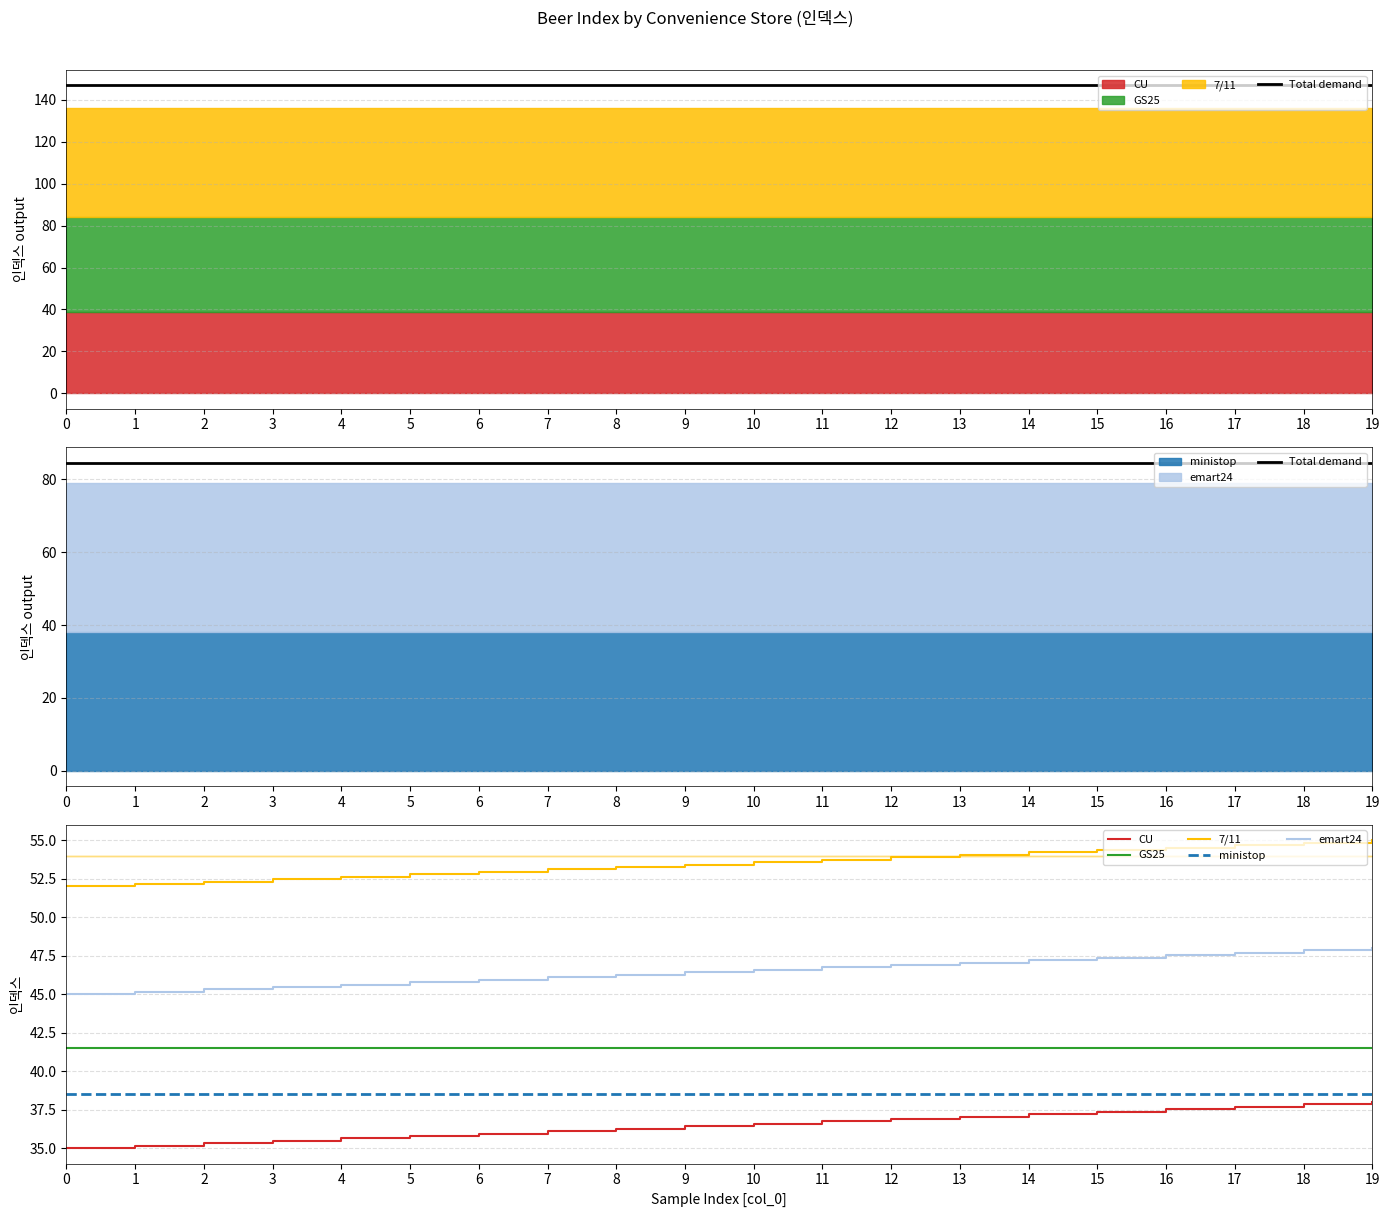

True or false: emart24 and Total demand cross at least once.

False